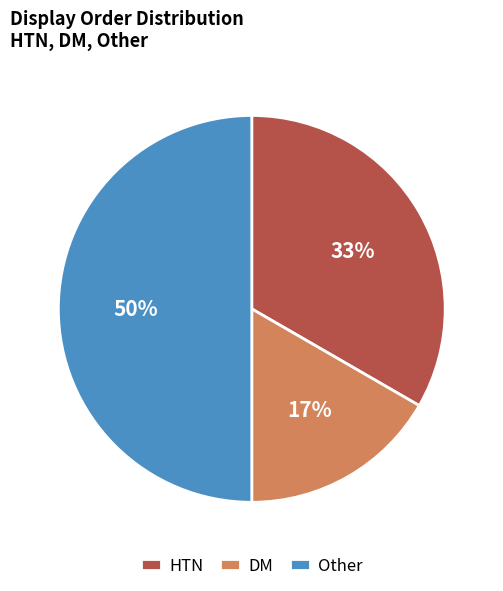

Does DM account for over 50% of the chart?

No